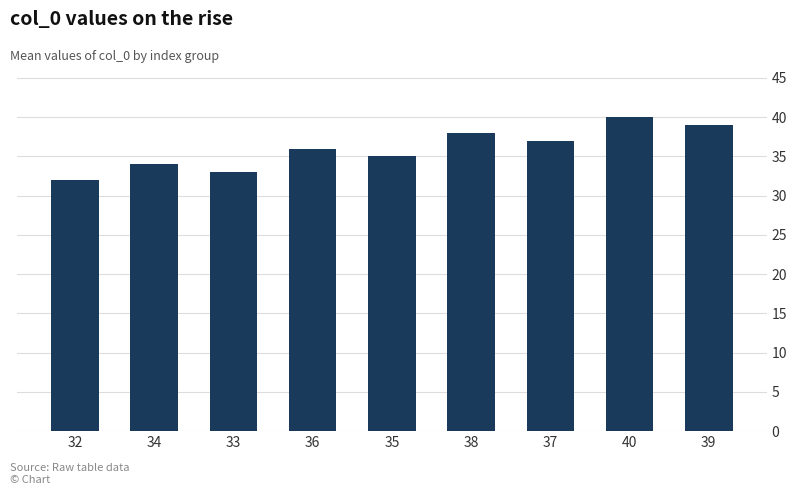

How many bars are there in total?

9